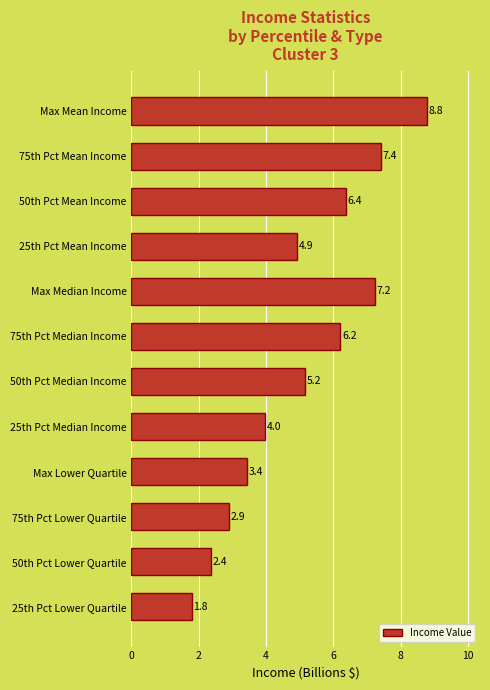

What is the smallest value displayed?

1.8